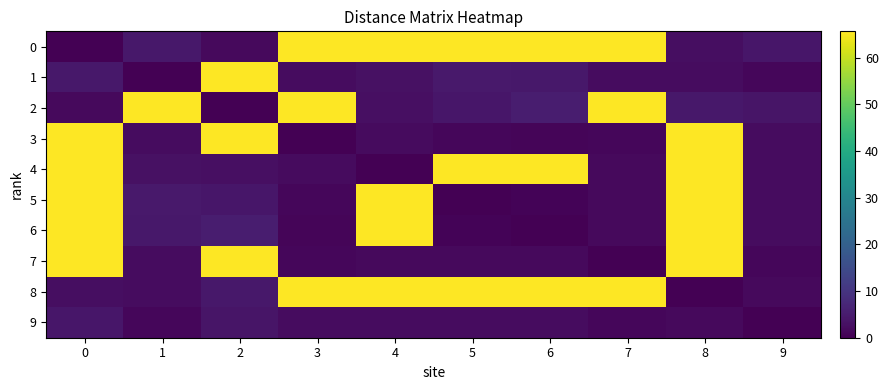

What is the maximum value shown in the chart?

65.6